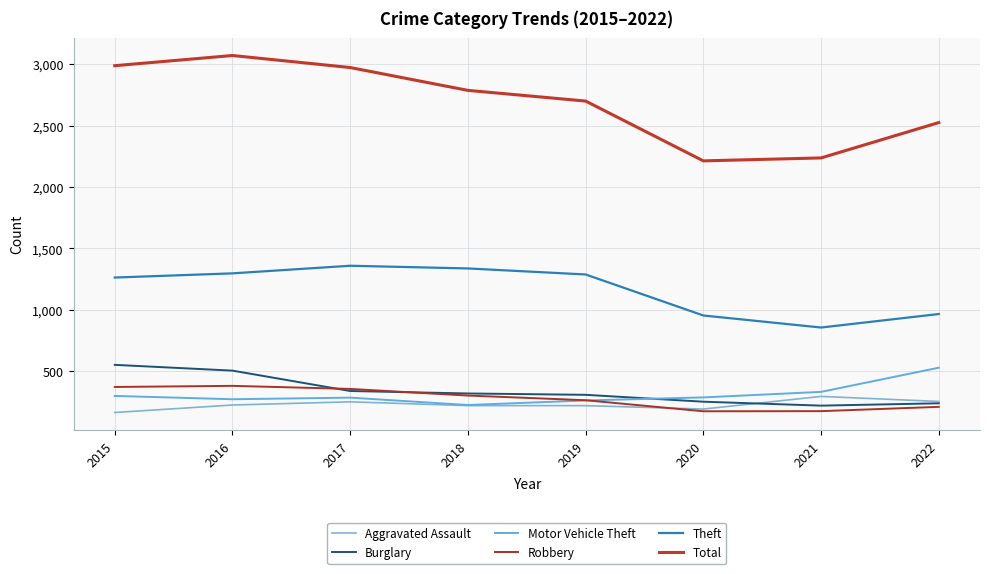

What is the difference between the highest and lowest values at 2018?

2567